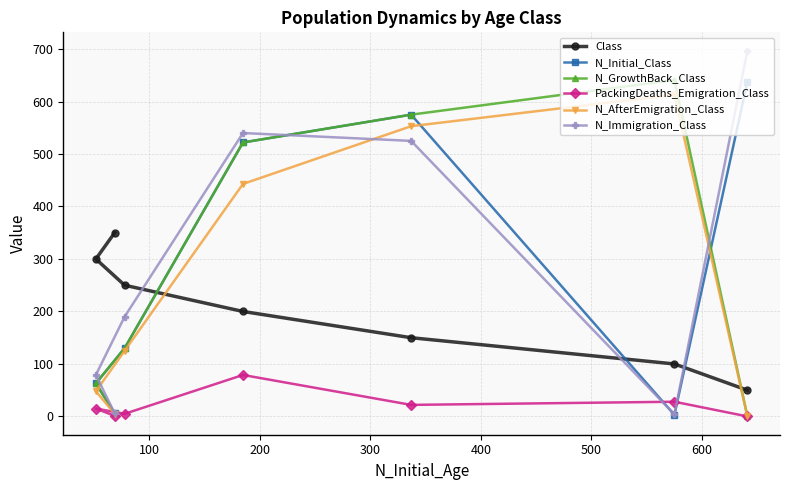

What is the maximum value shown in the chart?

697